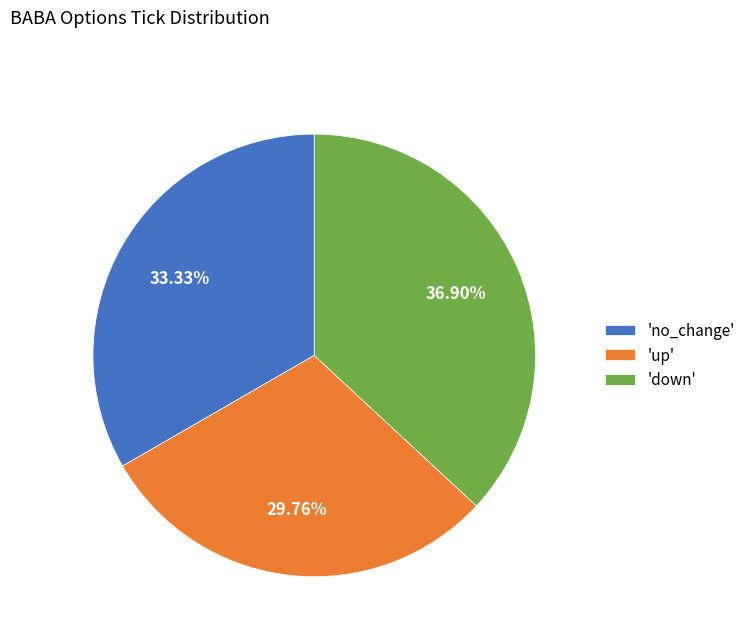

What is the largest slice in the pie chart?

'down'